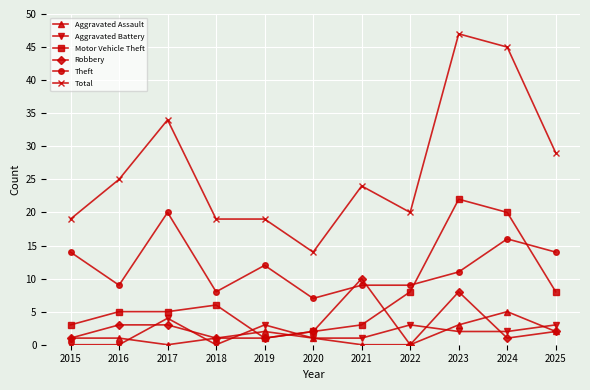

What is the total value across all series at 2021?

47